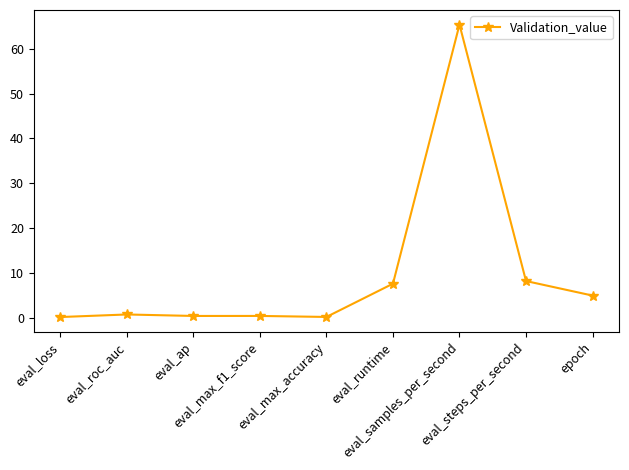

What is the value of the 7th point from the left?

65.4